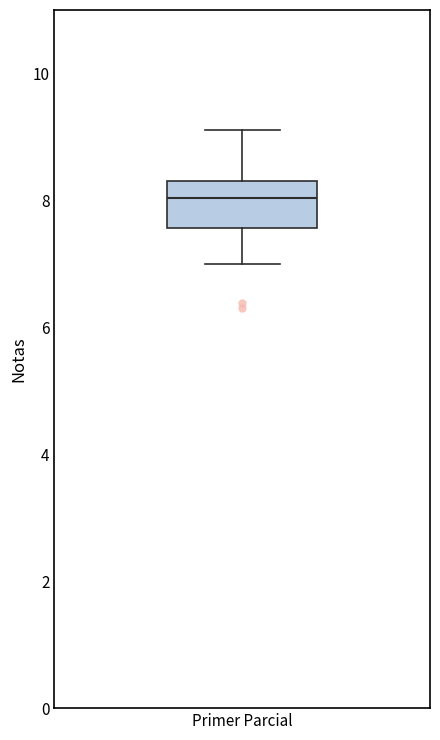

Transcribe this box plot: give where the median line is, the range the box spans, and where the two whiskers end, as read against the y-axis. The values are not printed on the chart, so give them approximately, as read against the axis.

median 8.0, box 7.6 to 8.4, whiskers 7.0 to 9.2